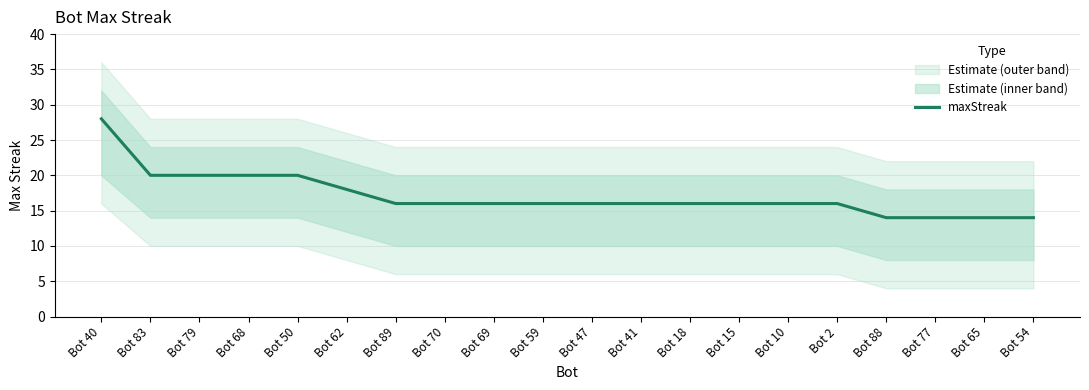

What is the greatest value displayed?

28